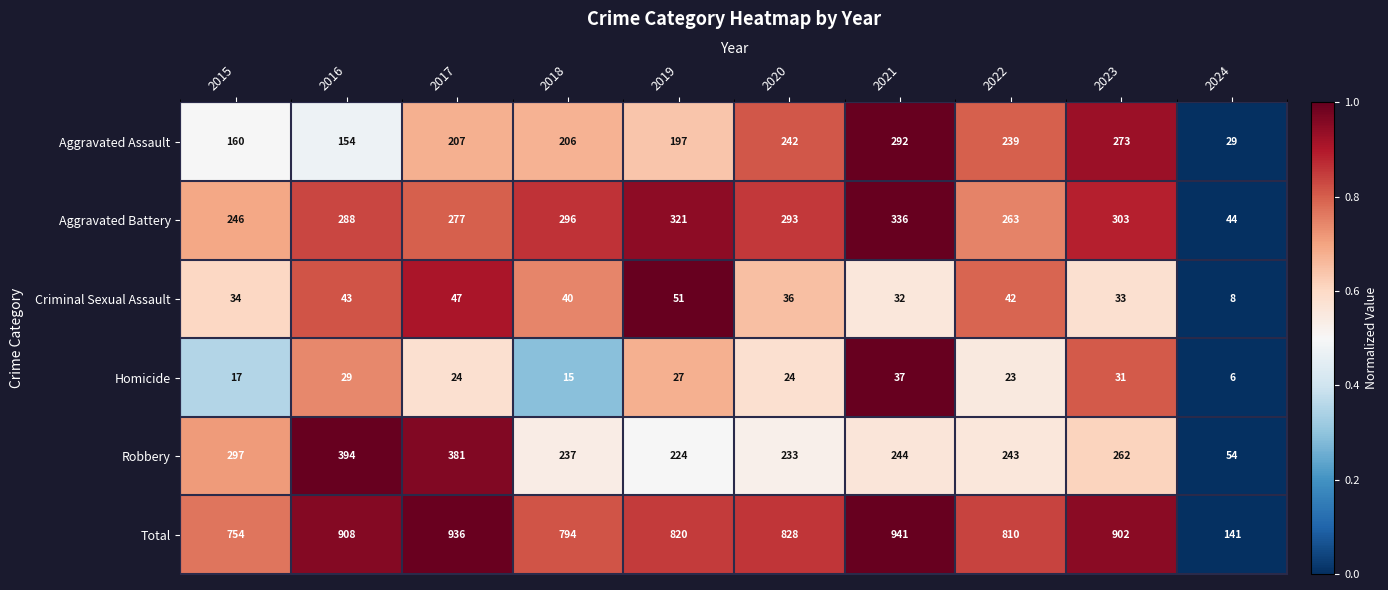

What is the spread (max minus min) of values at 2015?

737